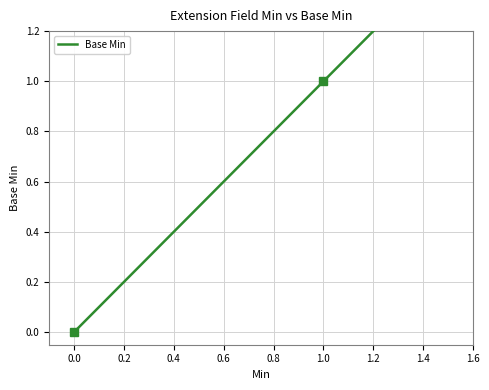

What is the greatest value displayed?

1